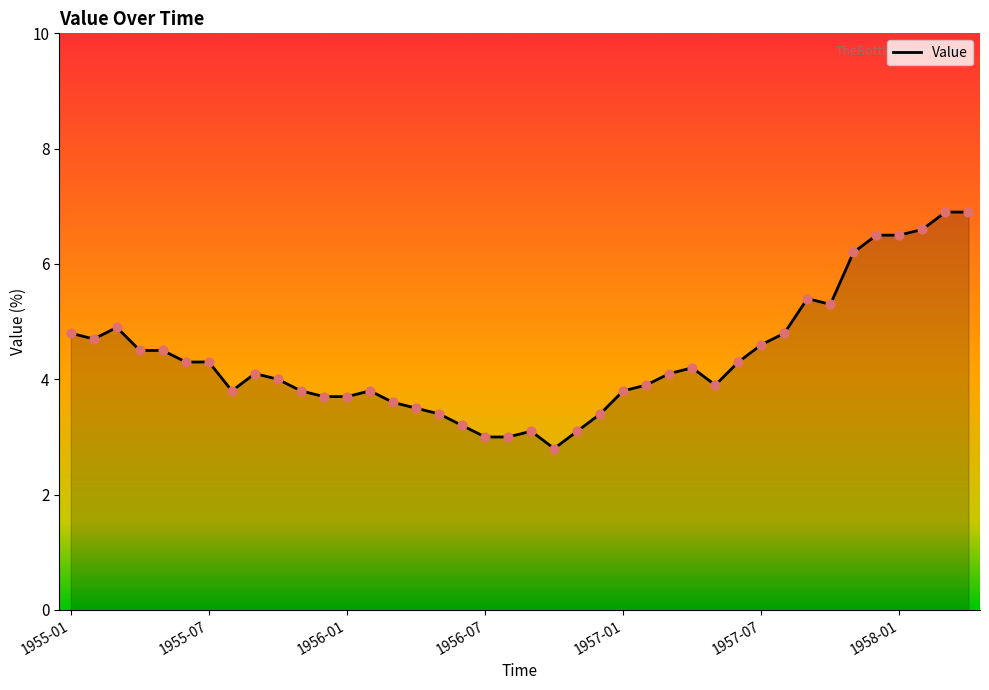

What is the difference between the maximum and minimum values?

4.1